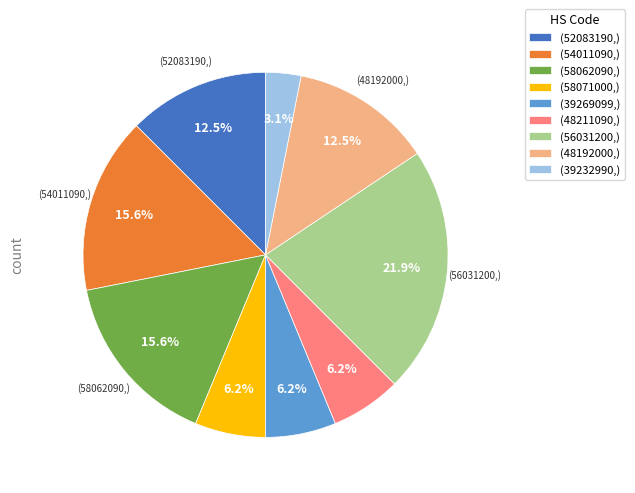

Which category has the biggest portion of the pie?

(56031200,)